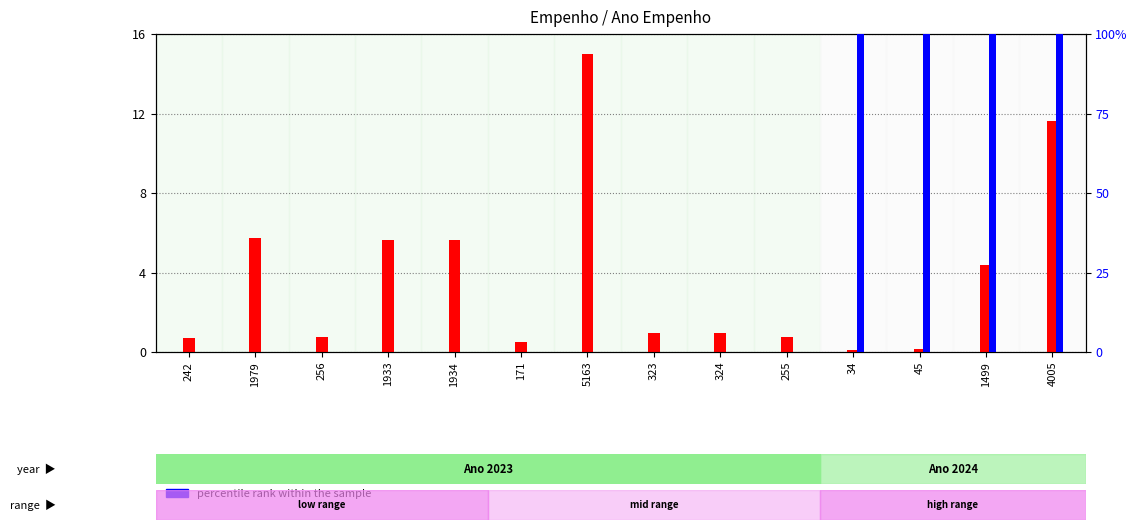

At which label is count closest to 7?

1979